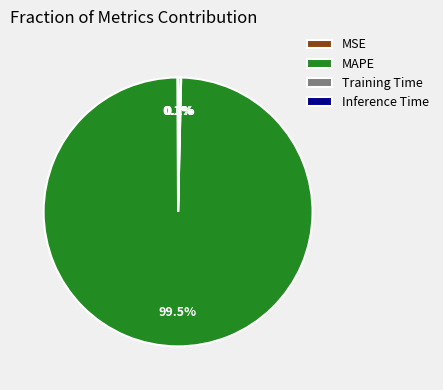

What is the largest slice in the pie chart?

MAPE